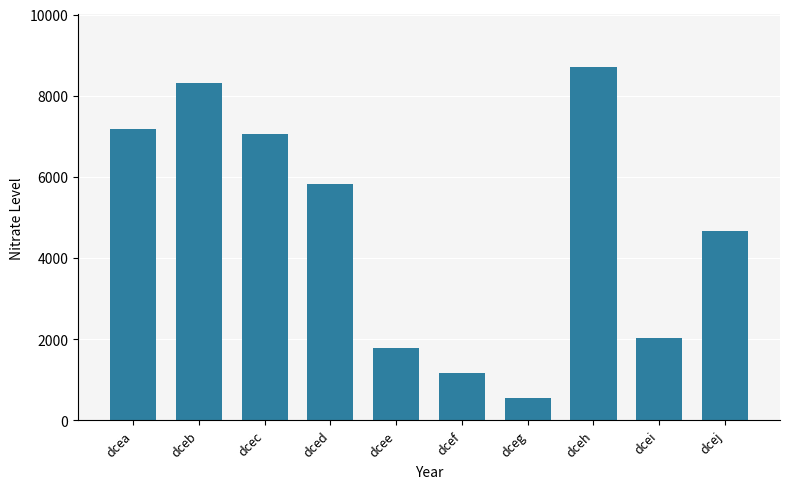

Rank the categories by value from lowest to highest.

dceg, dcef, dcee, dcei, dcej, dced, dcec, dcea, dceb, dceh